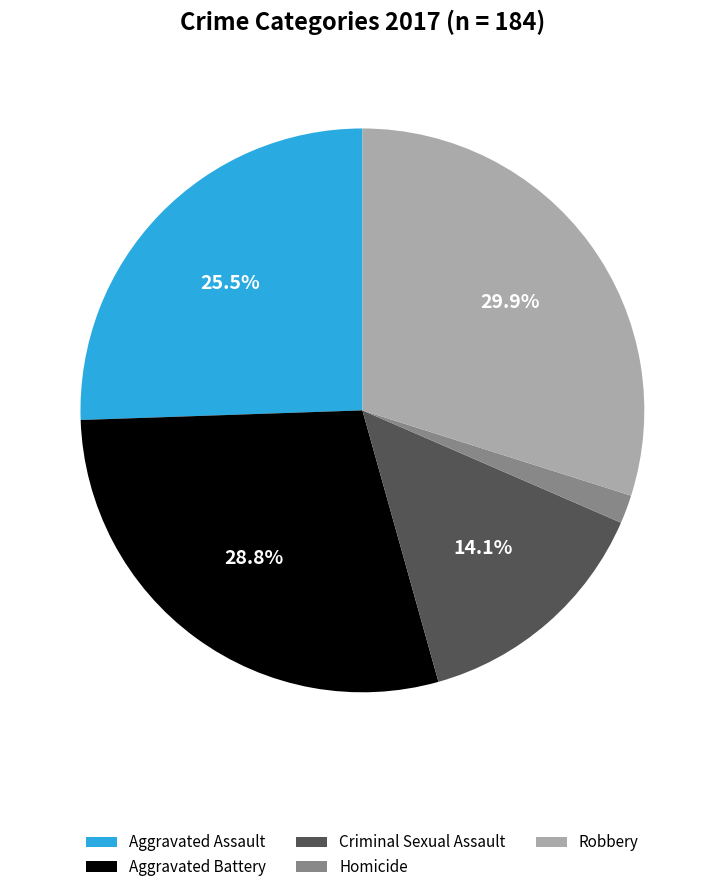

Which slice is the largest?

Robbery